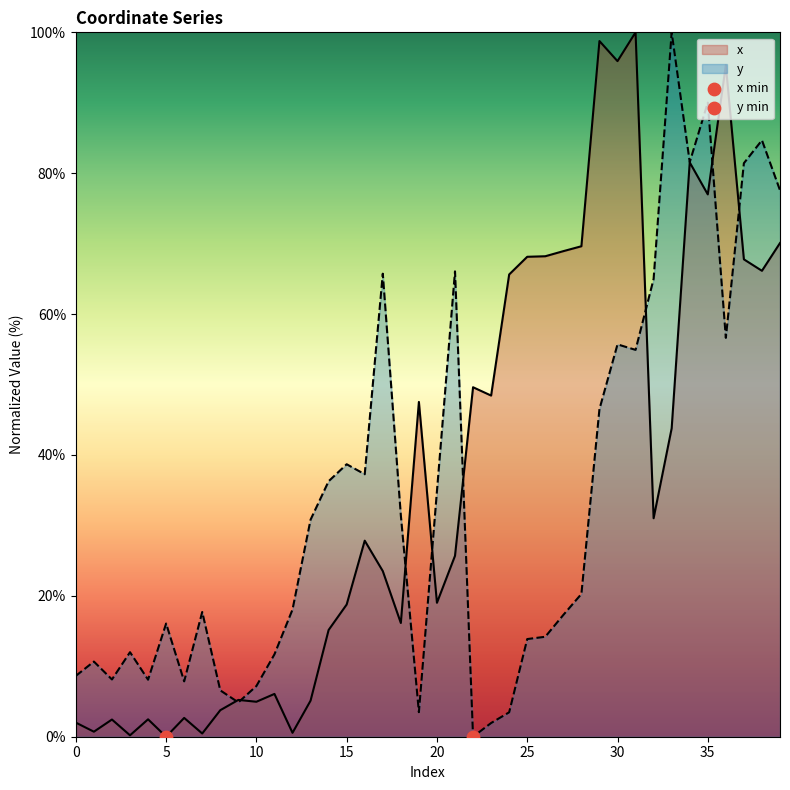

What is the total value across all series at 5?

16.1